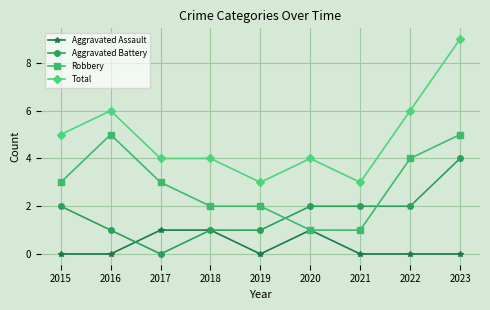

True or false: Total has more than 0 interior local peaks.

True